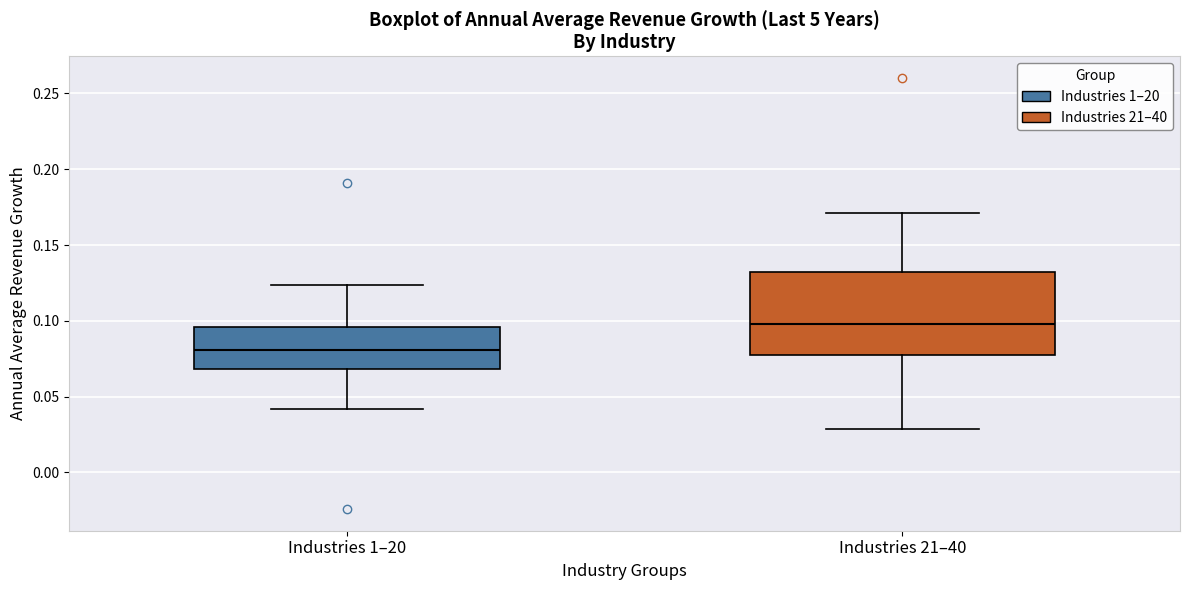

Comparing the boxes themselves (not the whiskers), which one is the tallest?

Industries 21–40